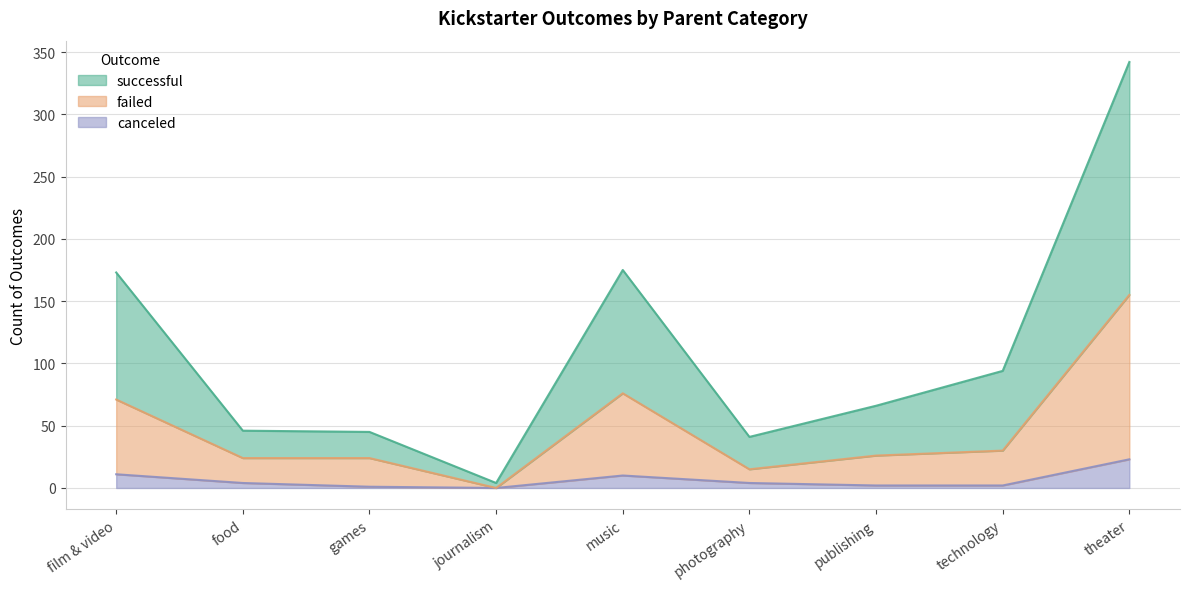

True or false: canceled and successful cross at least once.

False